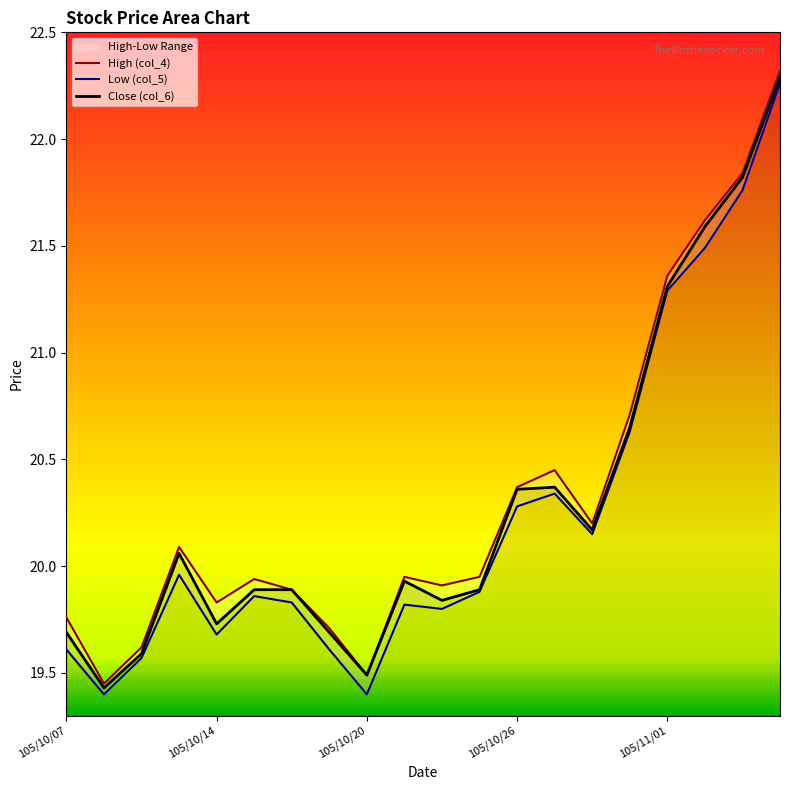

Is it true that Close (col_6) equals 19.5 at 105/10/20?

True